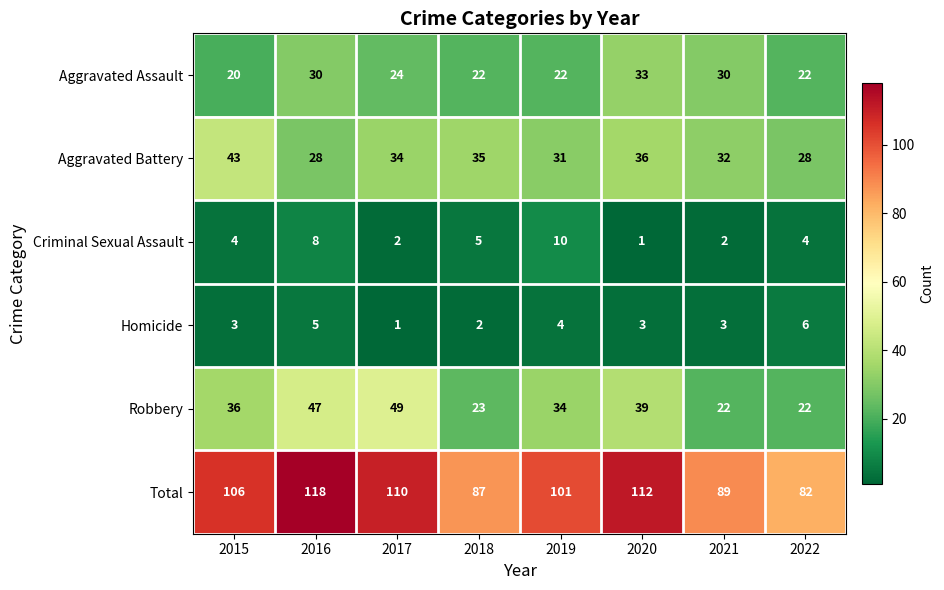

Rank the series at 2017 from highest to lowest value.

Total, Robbery, Aggravated Battery, Aggravated Assault, Criminal Sexual Assault, Homicide